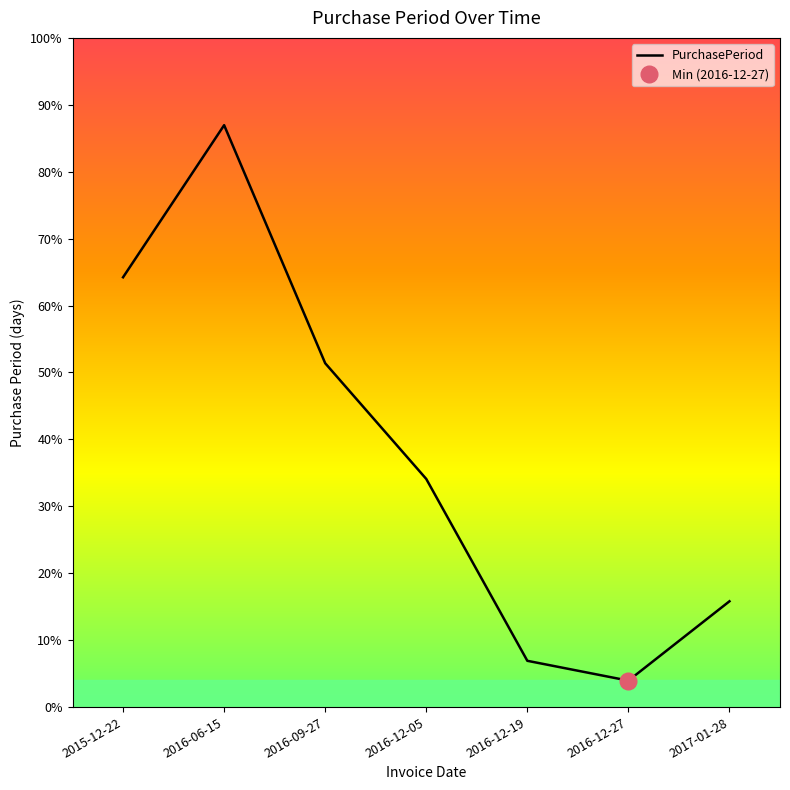

Rank the categories by value from highest to lowest.

2016-06-15, 2015-12-22, 2016-09-27, 2016-12-05, 2017-01-28, 2016-12-19, 2016-12-27